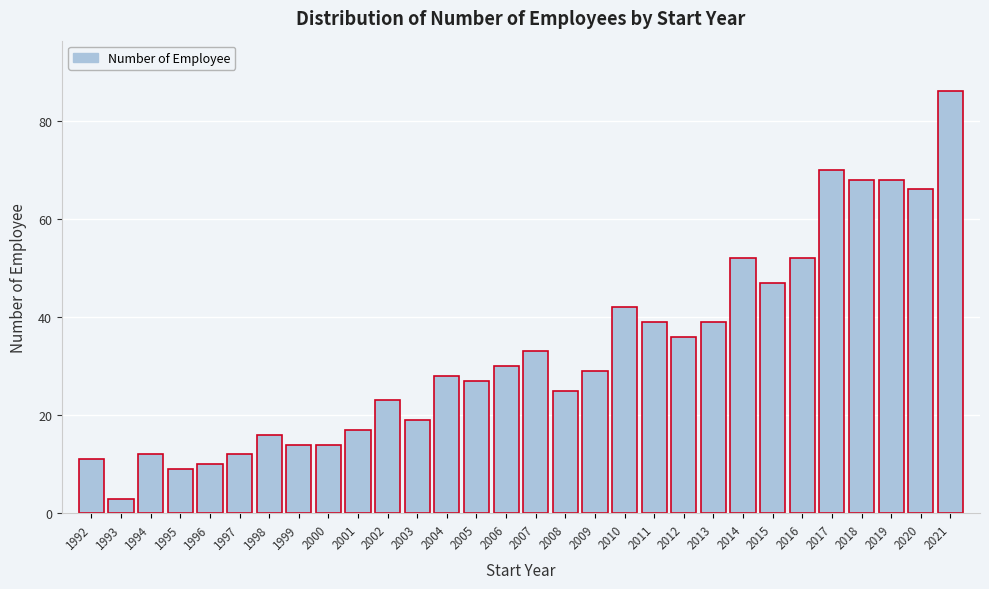

Reading left to right, what are all the values shown in this chart?

11	3	12	9	10	12	16	14	14	17	23	19	28	27	30	33	25	29	42	39	36	39	52	47	52	70	68	68	66	86